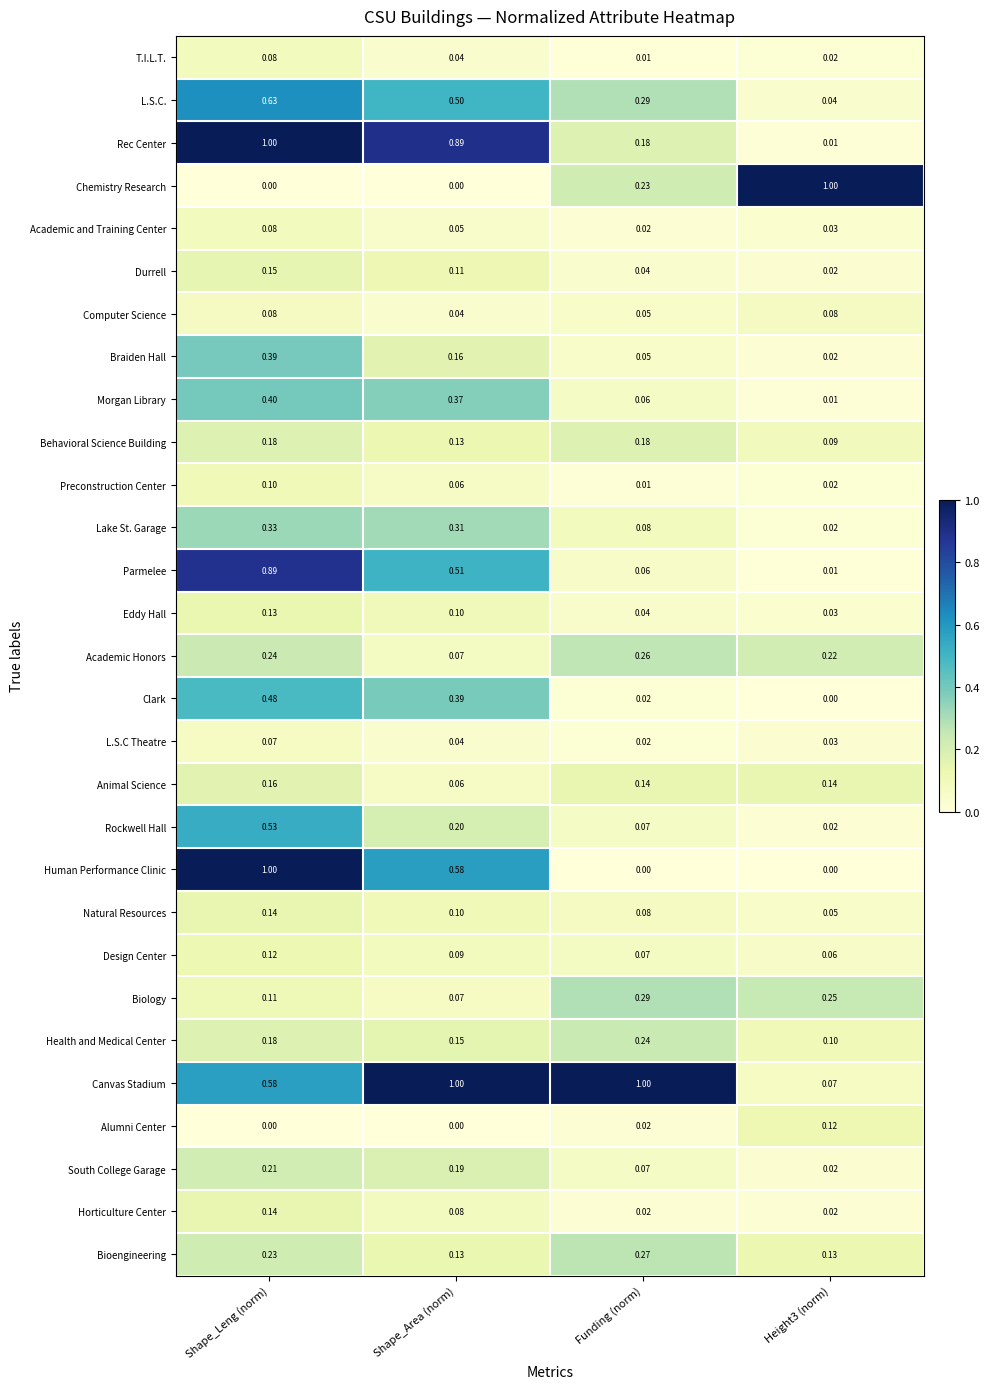

At which category is the sum across all series the highest?

Shape_Leng (norm)